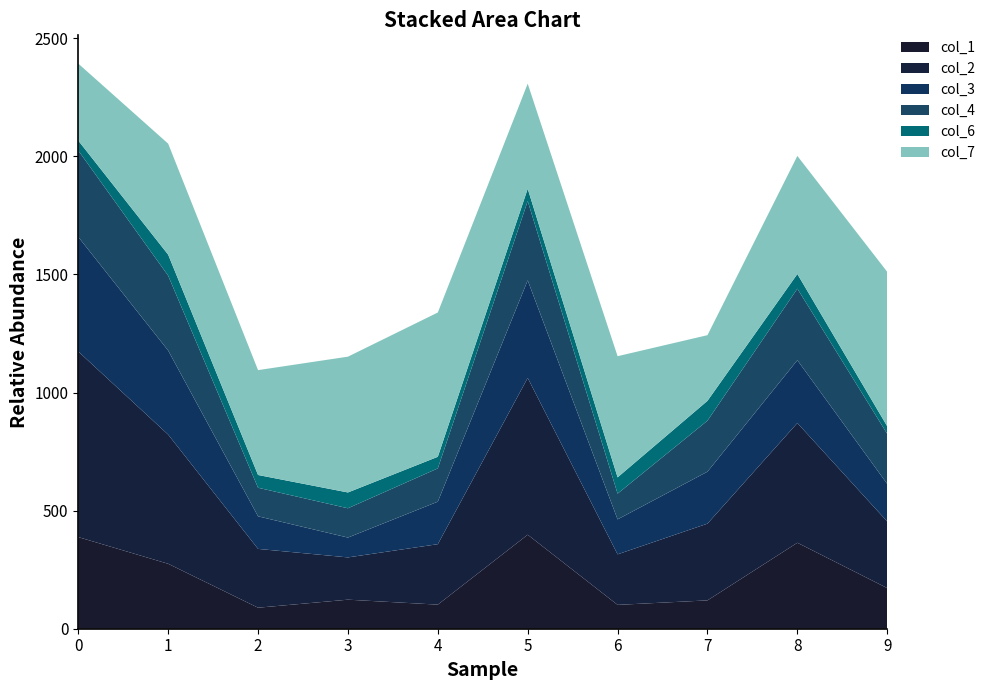

Reading left to right, extract all data points from this chart.

col_1: 0=388	1=275	2=89	3=123	4=102	5=398	6=101	7=120	8=364	9=172
col_2: 0=786	1=547	2=249	3=179	4=256	5=664	6=214	7=325	8=507	9=282
col_3: 0=485	1=356	2=138	3=84	4=180	5=413	6=148	7=220	8=266	9=159
col_4: 0=366	1=317	2=121	3=124	4=141	5=336	6=109	7=216	8=303	9=212
col_6: 0=42	1=89	2=54	3=67	4=49	5=52	6=69	7=84	8=62	9=32
col_7: 0=326	1=470	2=444	3=575	4=611	5=445	6=513	7=278	8=500	9=654